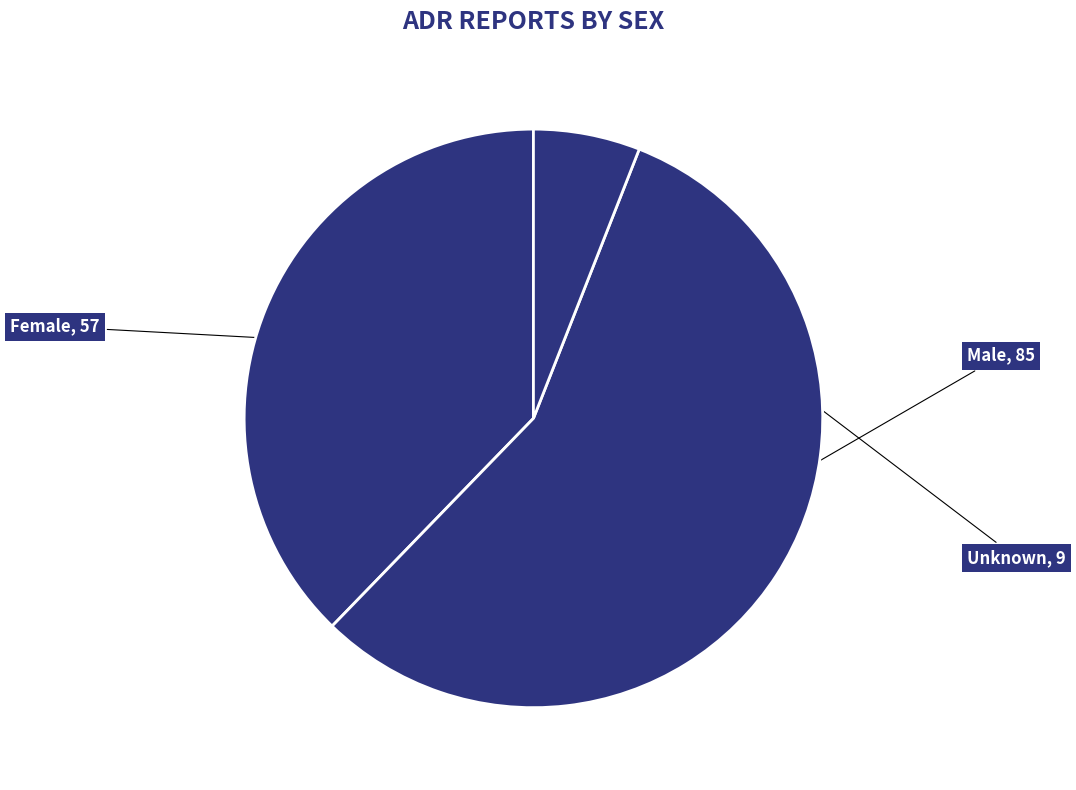

True or false: Unknown accounts for 6% of the total.

True